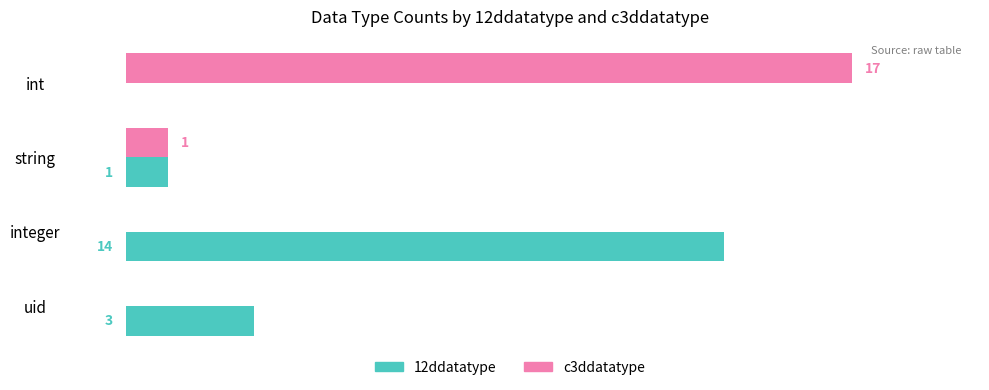

Where is c3ddatatype nearest to the value 8?

string